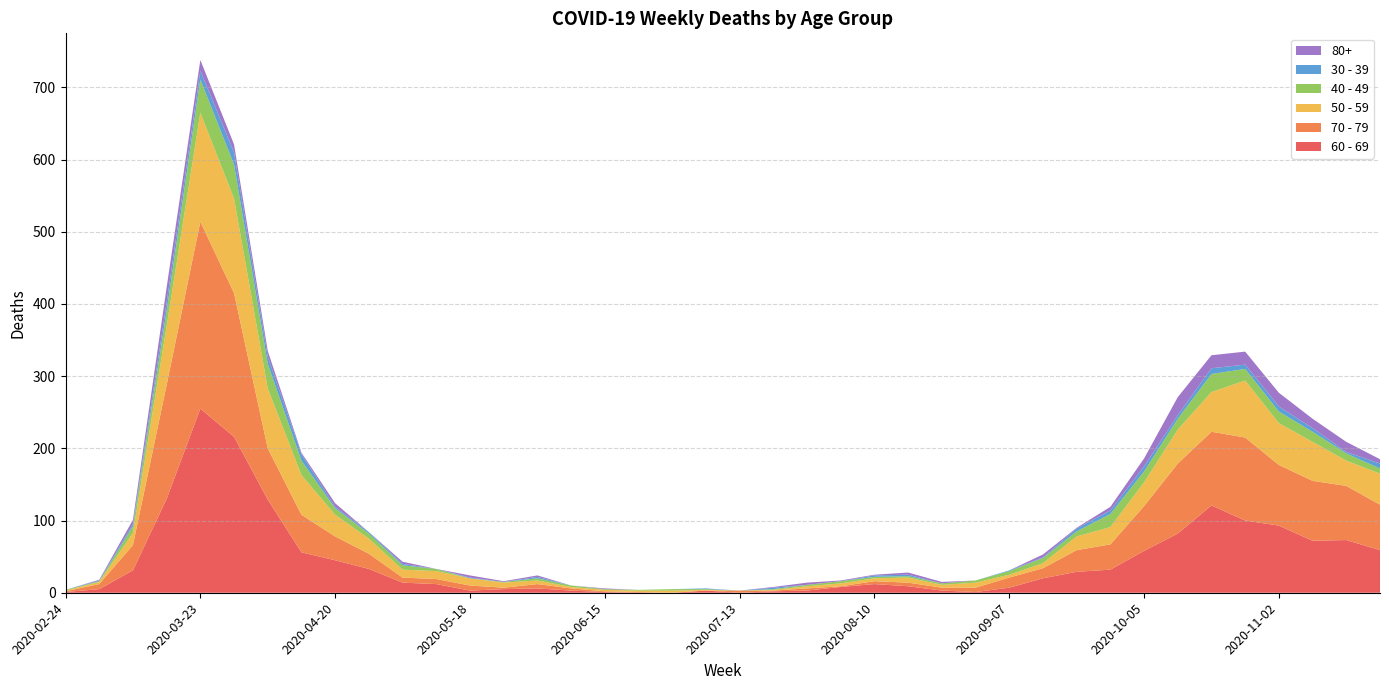

Reading left to right, list all the values displayed in this chart.

60 - 69: 1	5	31	130	255	216	129	56	45	33	14	12	3	5	6	3	1	0	0	3	0	2	3	8	12	9	3	1	7	20	29	32	58	82	121	100	93	72	73	59
70 - 79: 1	7	35	158	259	199	71	52	33	21	7	7	7	2	6	3	1	1	0	0	3	1	3	1	4	5	4	6	14	14	30	35	62	97	102	115	84	83	75	63
50 - 59: 1	3	17	81	151	131	83	55	30	21	11	11	10	7	5	2	2	2	3	1	0	1	3	4	4	7	4	7	4	7	19	24	33	47	55	79	58	54	35	43
40 - 49: 1	1	9	21	46	47	34	20	9	7	6	3	0	1	3	2	1	1	2	1	0	1	2	3	2	2	2	3	5	7	7	18	15	15	25	16	16	14	10	7
30 - 39: 0	1	3	12	12	17	10	9	2	2	2	0	1	0	2	0	0	0	0	1	0	2	0	0	2	2	0	0	1	1	4	5	7	5	8	6	7	5	2	7
80+: 0	1	6	21	15	11	8	2	5	0	3	0	3	1	2	0	1	0	0	0	0	1	3	1	1	3	2	0	0	4	1	5	11	25	18	18	19	13	14	6